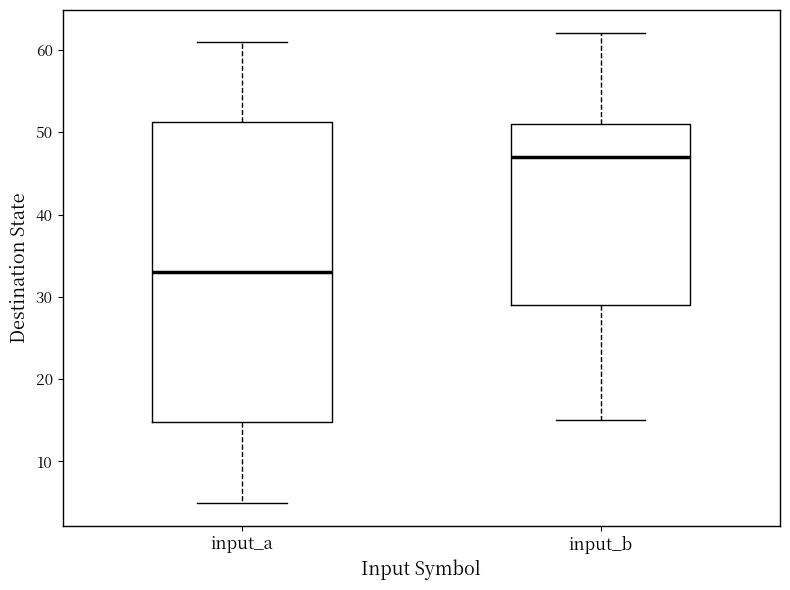

Which box has the highest median line?

input_b